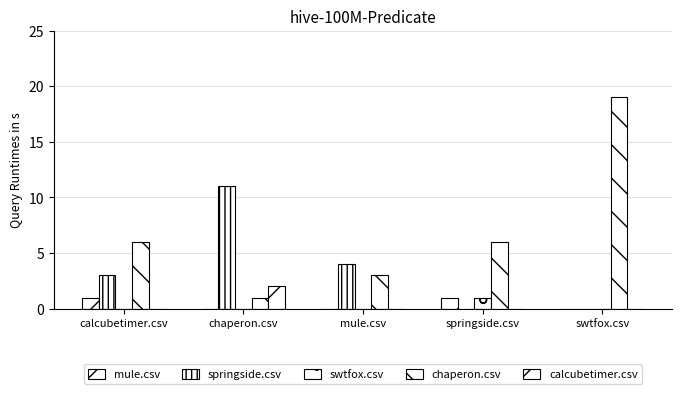

Is it true that calcubetimer.csv equals 0 at swtfox.csv?

True